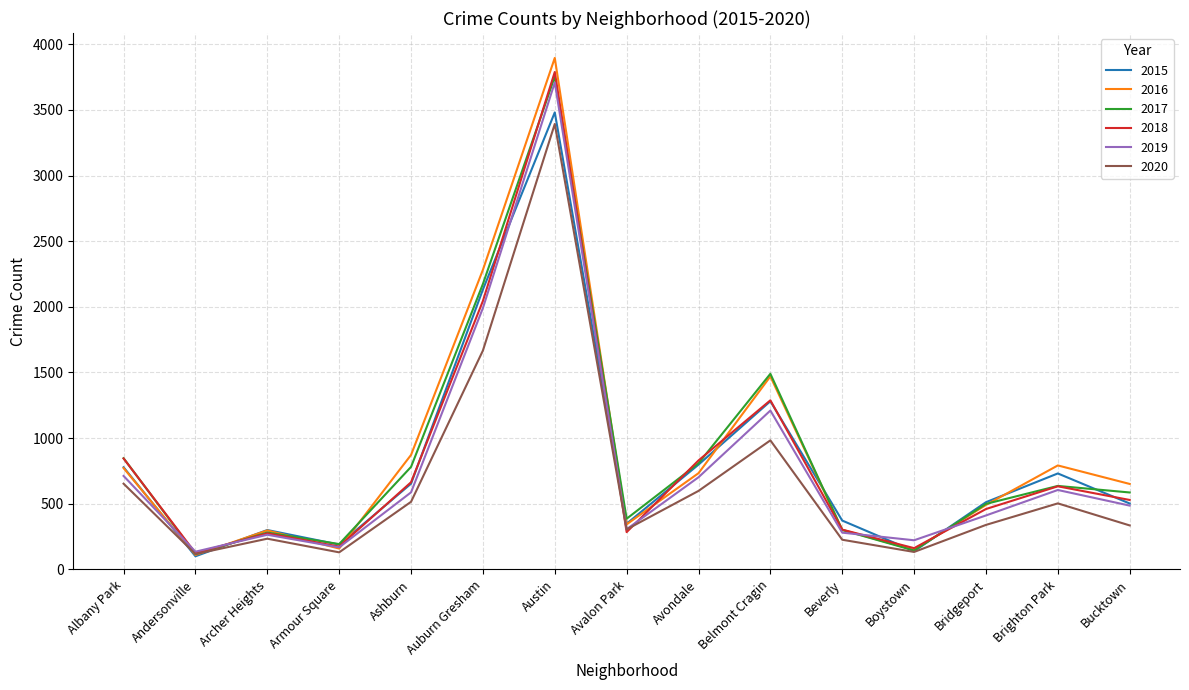

Count the number of data series in this chart.

6